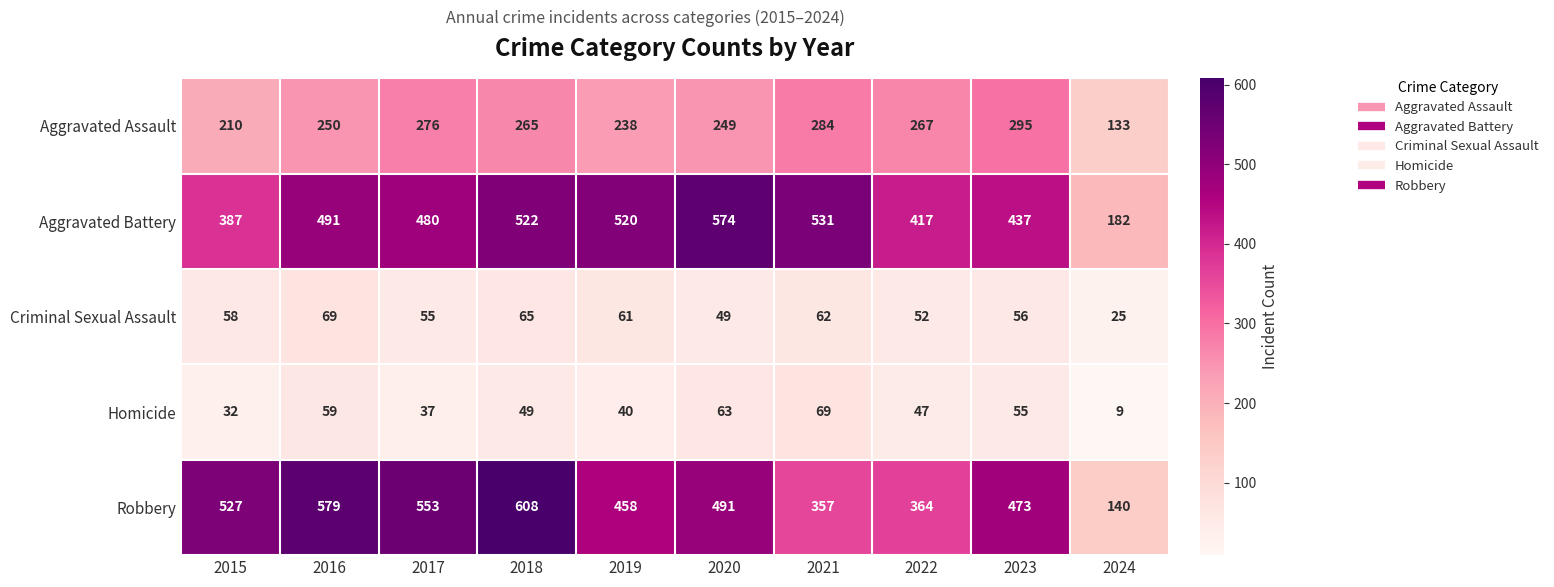

What is the total value across all series at 2020?

1426